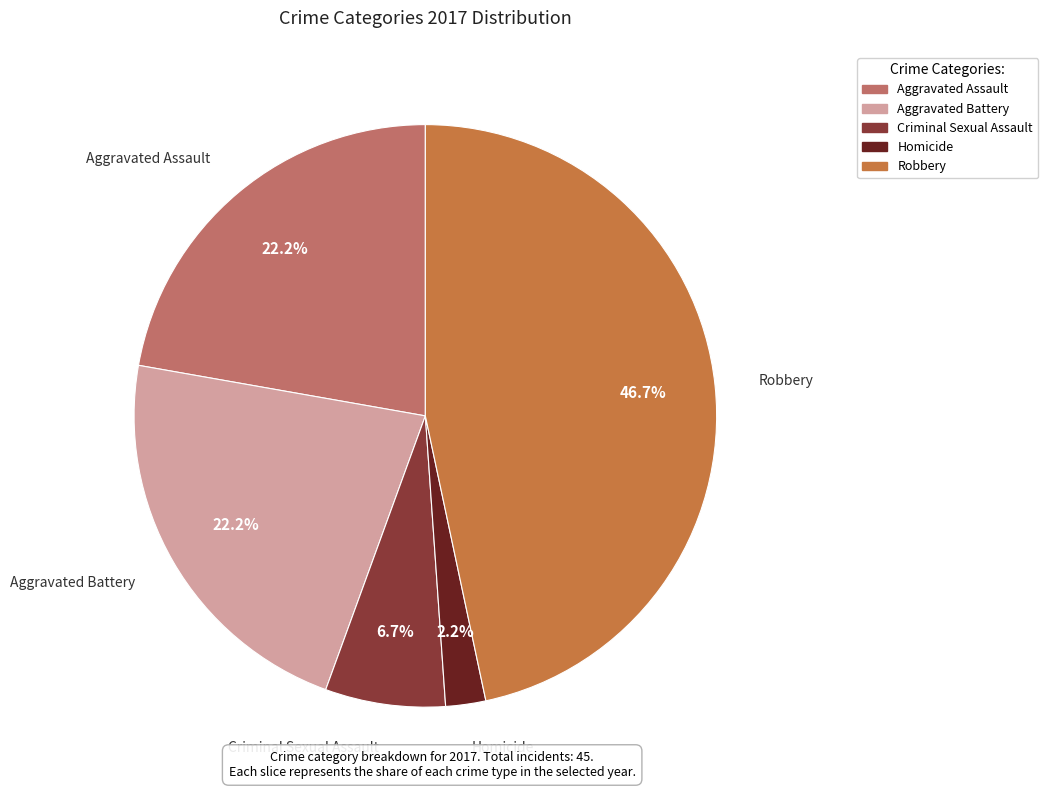

Count the number of slices in the pie.

5